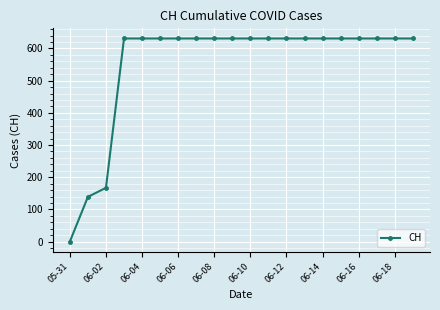

What is the value of the 13th point from the left?

631